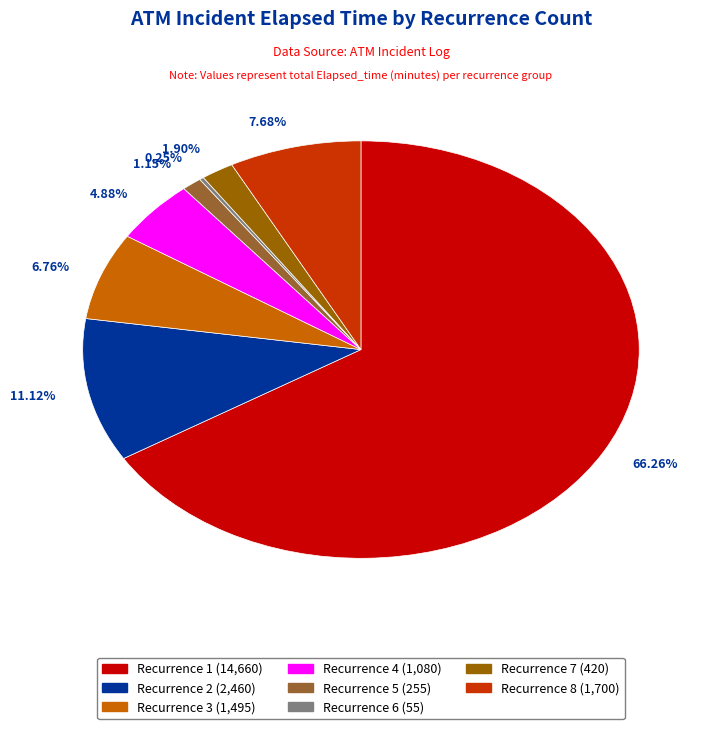

Is 66.26% the majority of the pie?

Yes